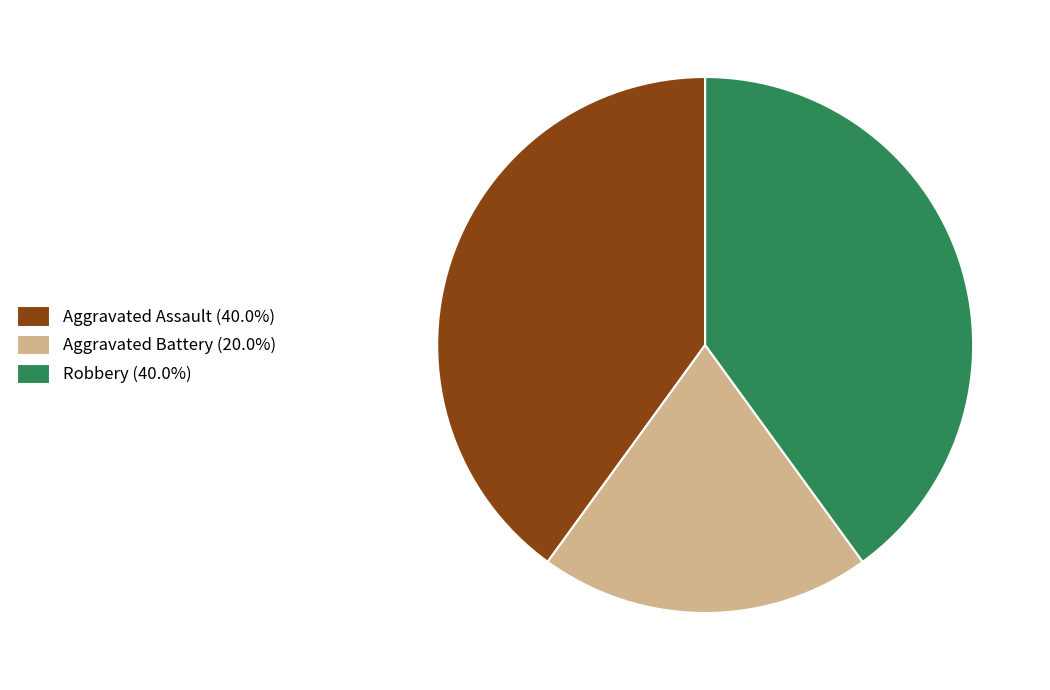

Approximately how many times larger is the value at Aggravated Assault (40.0%) compared to Robbery (40.0%)?

1.0